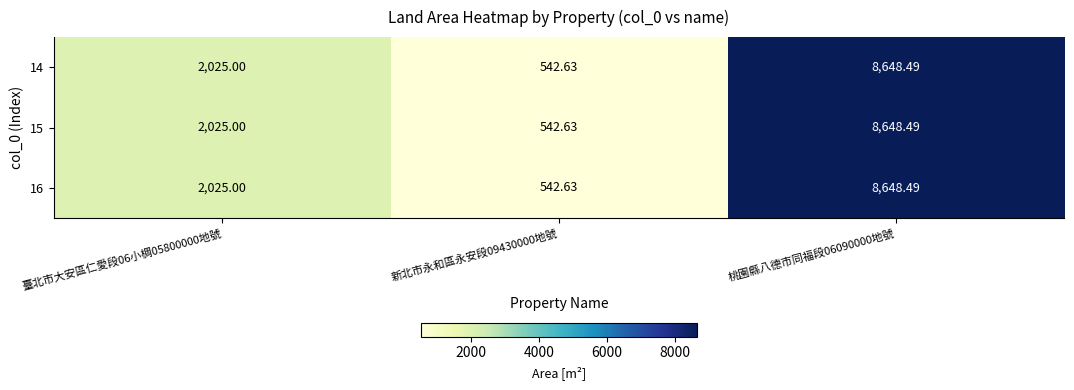

Count the number of categories in the chart.

3